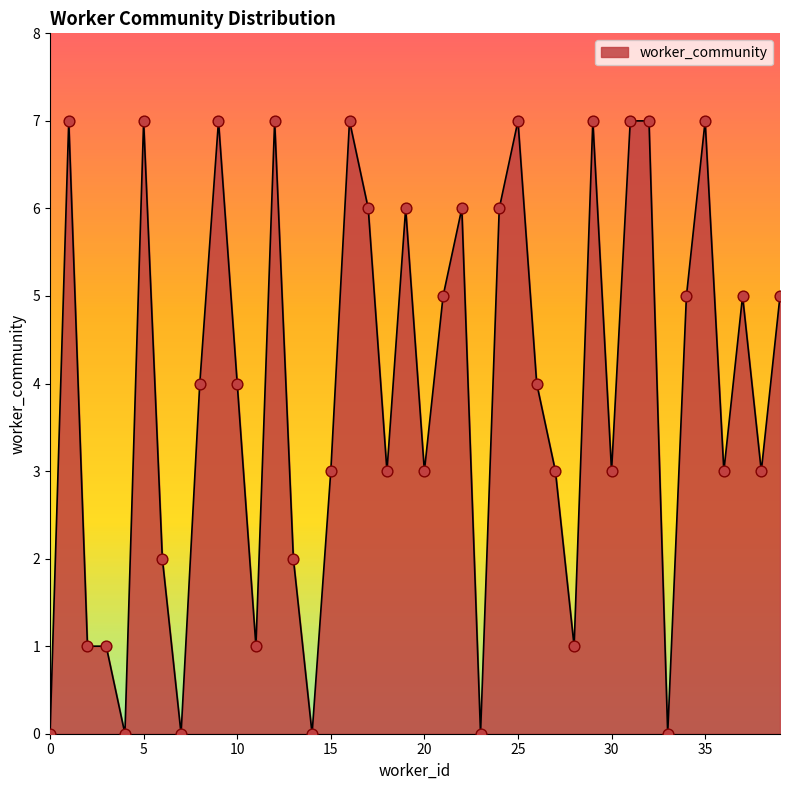

What is the difference between the maximum and minimum values?

7